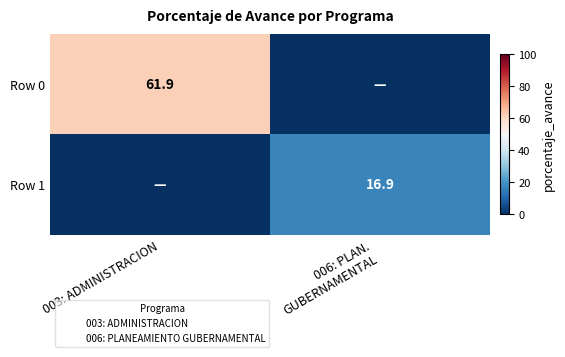

List the series in order of their overall mean, lowest first.

Row 1, Row 0